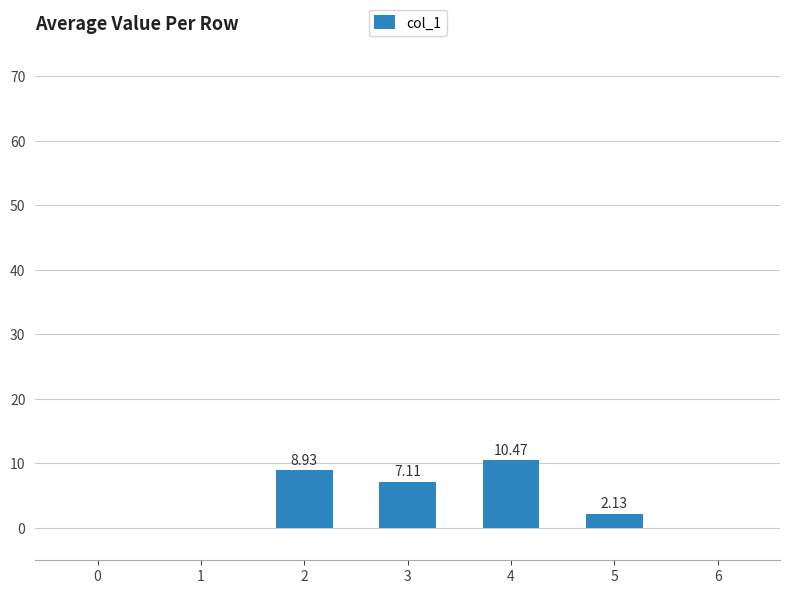

How many values are above zero?

4